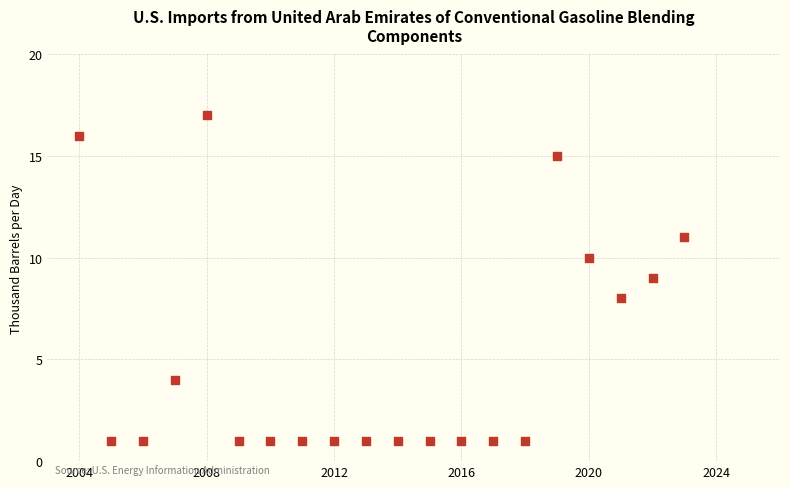

What is the range of Y values (max minus min)?

16